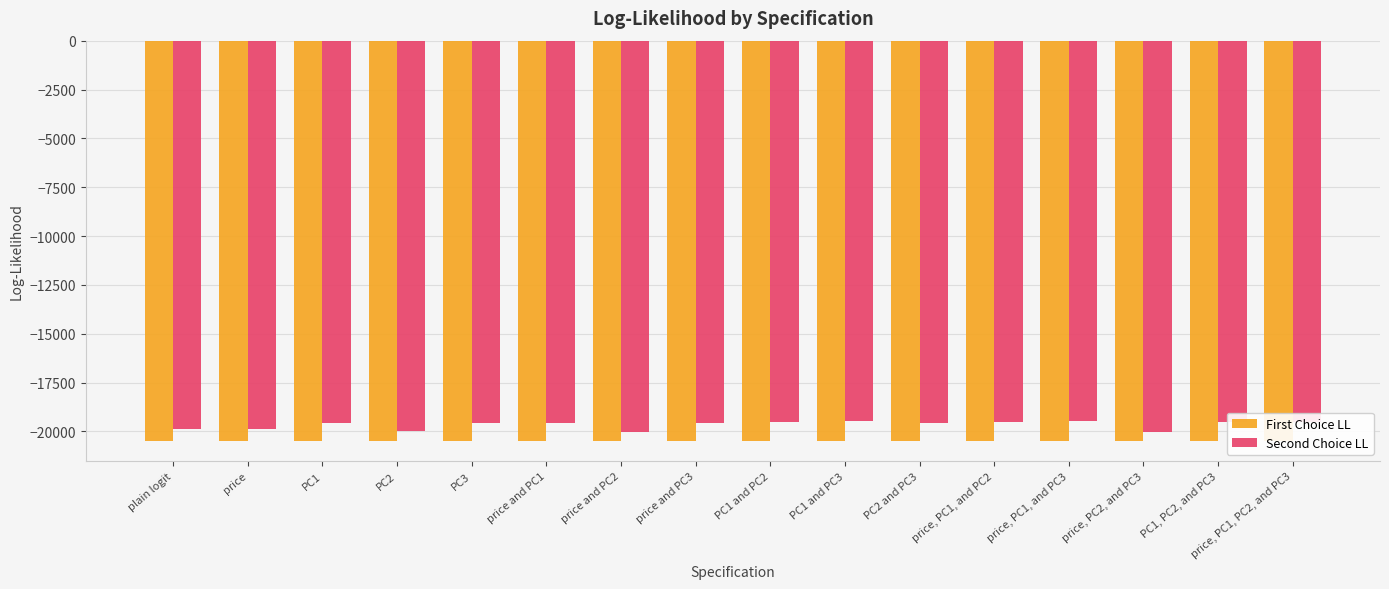

What is the approximate value of Second Choice LL at price, PC1, PC2, and PC3?

-19522.3